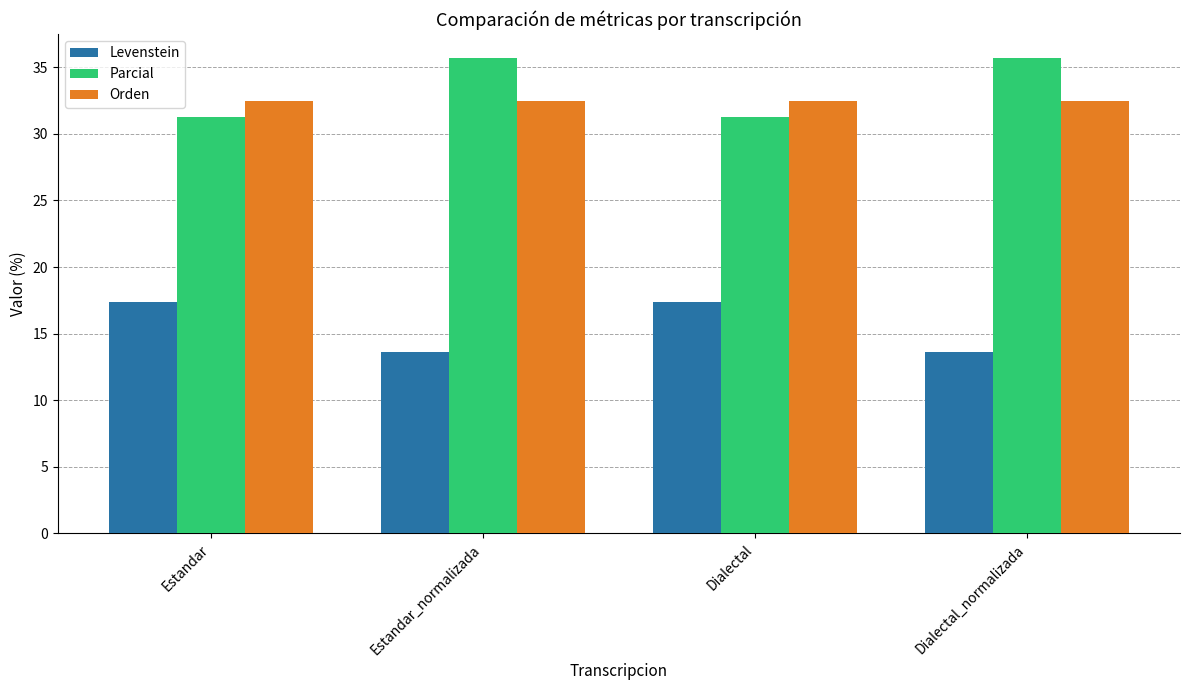

What is the spread (max minus min) of values at Estandar_normalizada?

22.1